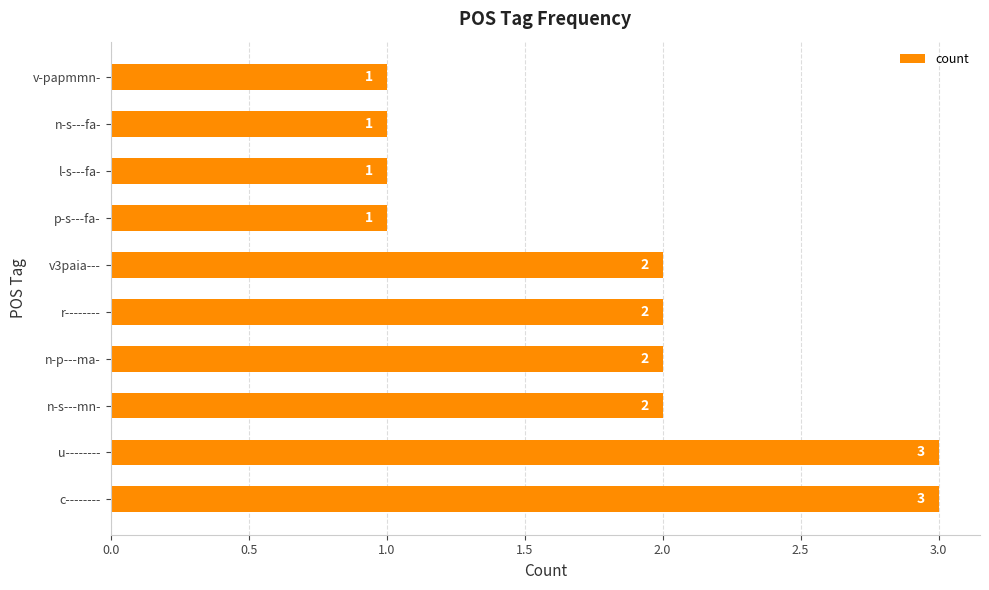

What is the difference between the maximum and minimum values?

2